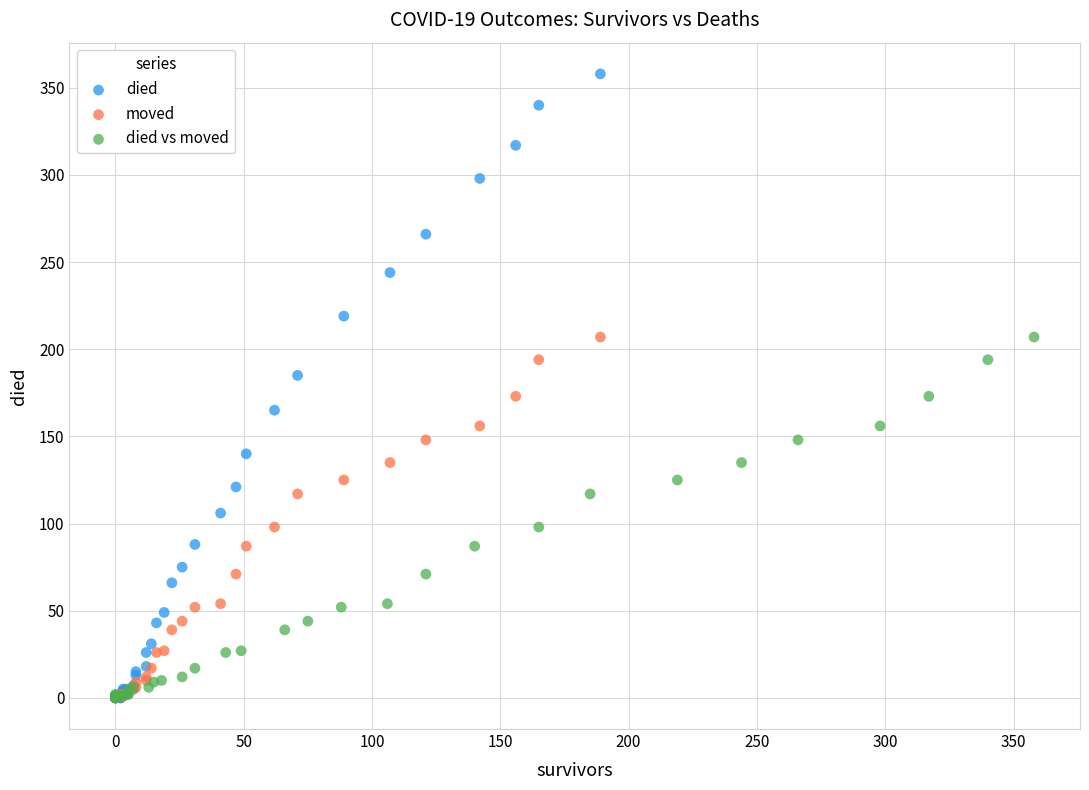

Which series contains the highest Y value?

died